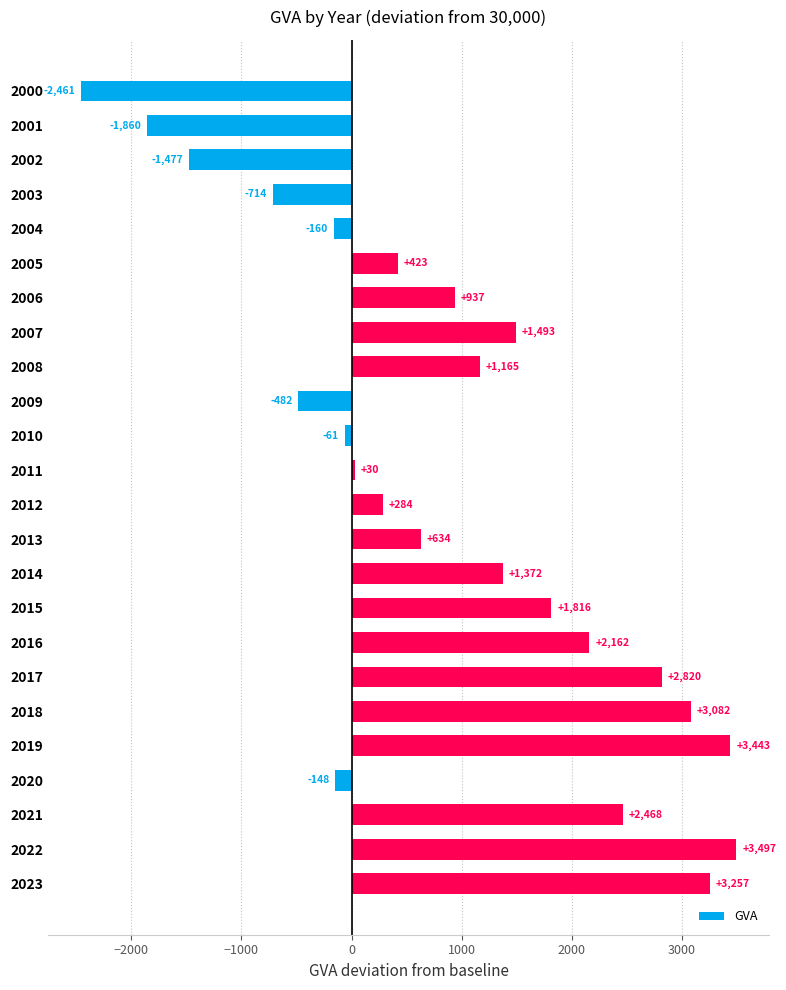

At which category does the chart reach its minimum across all series?

2000